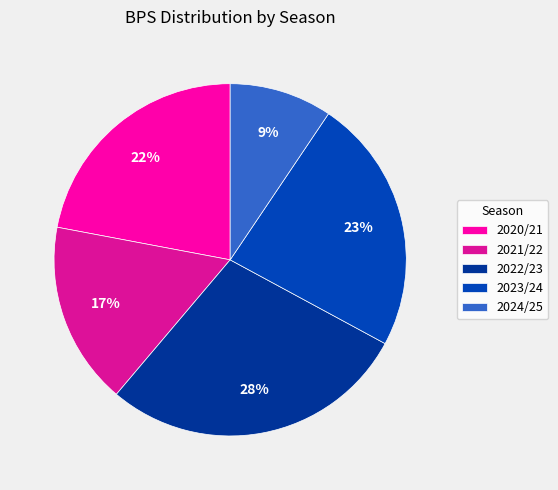

How many slices are in this pie chart?

5